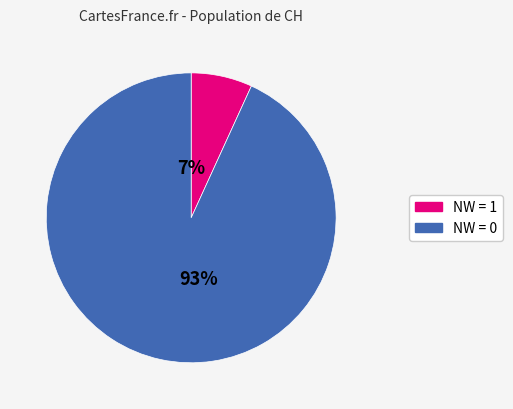

To the nearest percent, what is the average slice percentage?

50%